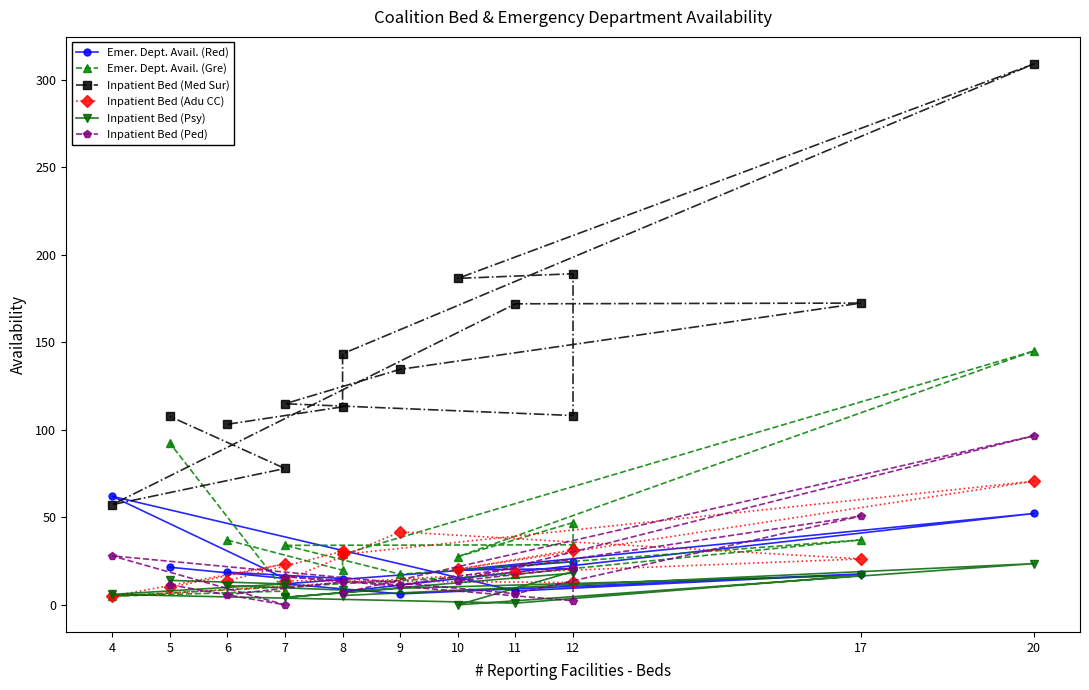

Reading left to right, extract all data points from this chart.

Emer. Dept. Avail. (Red): 18.7	15.1	7.6	52.2	19.9	20.8	24.7	12.0	6.3	17.7	7.9	62.0	15.1	21.5
Emer. Dept. Avail. (Gre): 37.0	19.8	28.8	145.0	27.5	47.0	34.3	34.0	17.5	37.1	17.5	5.0	7.9	92.5
Inpatient Bed (Med Sur): 103.2	113.1	143.4	309.0	186.5	189.1	108.1	114.9	134.5	172.4	172.0	57.2	77.9	107.7
Inpatient Bed (Adu CC): 13.8	30.6	28.8	70.6	20.4	31.4	12.8	13.8	41.7	26.3	18.6	4.9	23.4	10.0
Inpatient Bed (Psy): 11.0	8.5	5.3	23.6	0.0	19.1	18.2	4.3	9.5	16.8	1.0	6.0	12.0	14.0
Inpatient Bed (Ped): 5.9	13.1	6.8	96.6	13.7	20.9	2.4	16.2	11.4	50.8	6.4	28.0	0.0	11.5